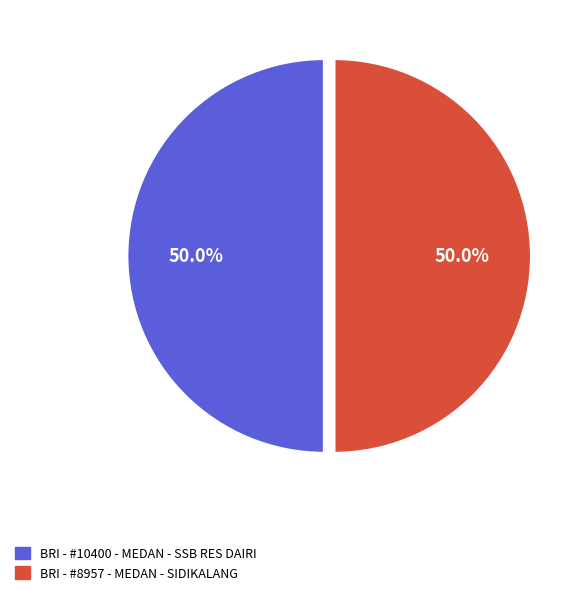

Is it true that BRI - #8957 - MEDAN - SIDIKALANG is 50% of the pie?

True